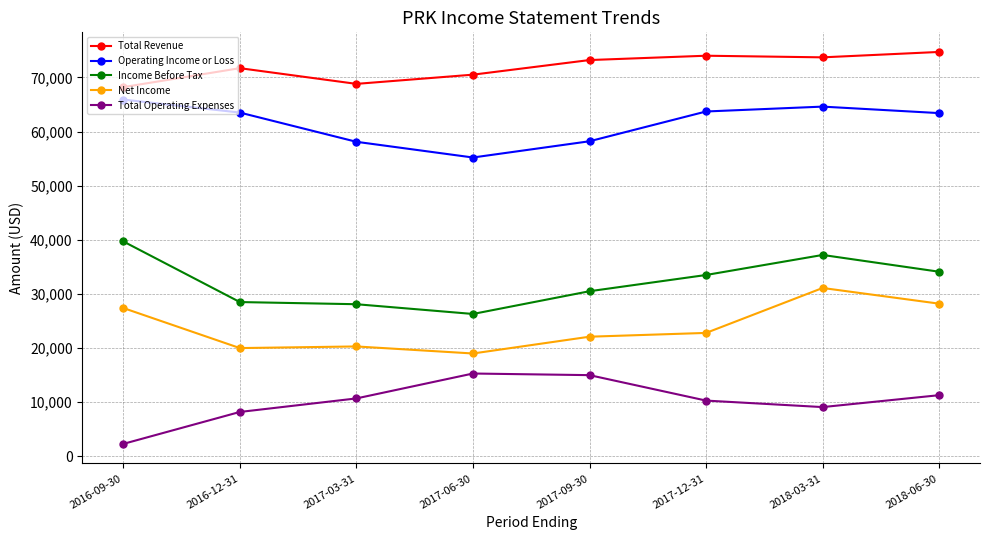

At which category does Operating Income or Loss reach its first local peak?

2018-03-31